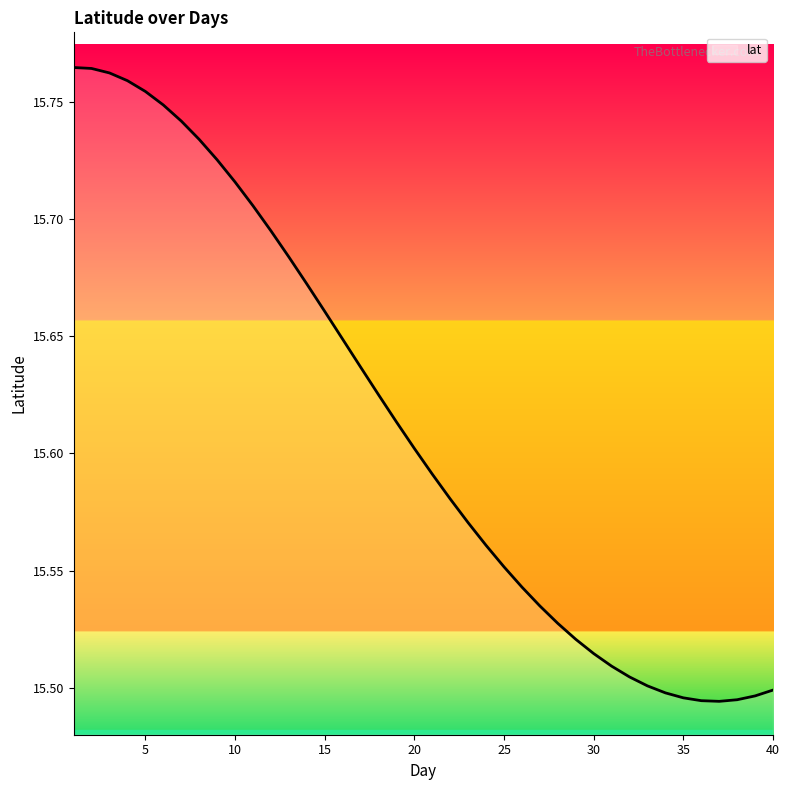

Does the chart have visible grid lines?

No